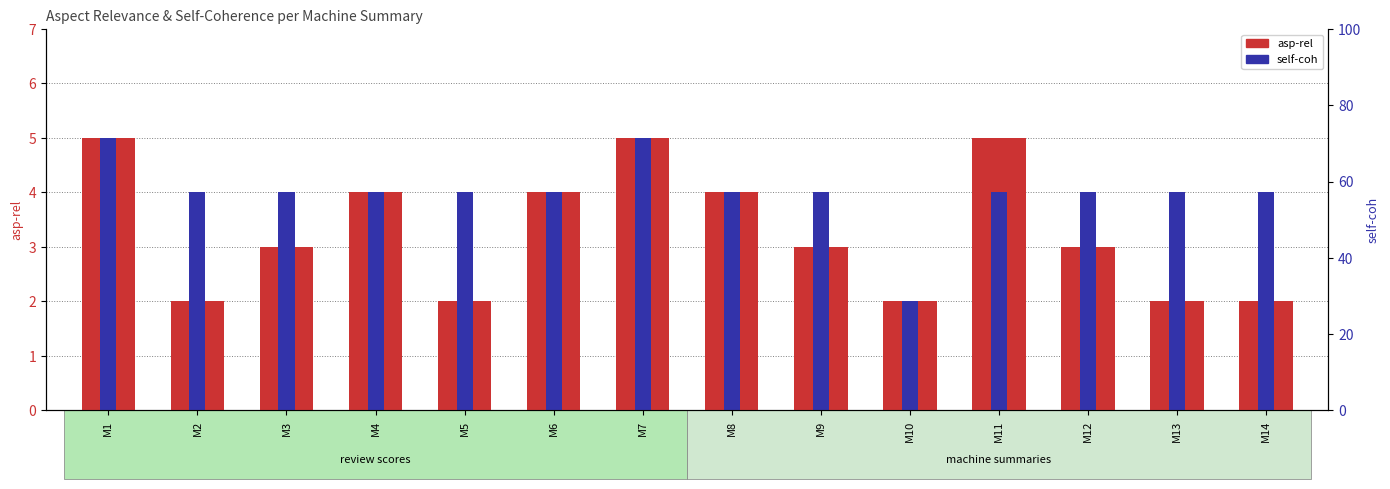

Between M12 and M10, which is larger?

M12